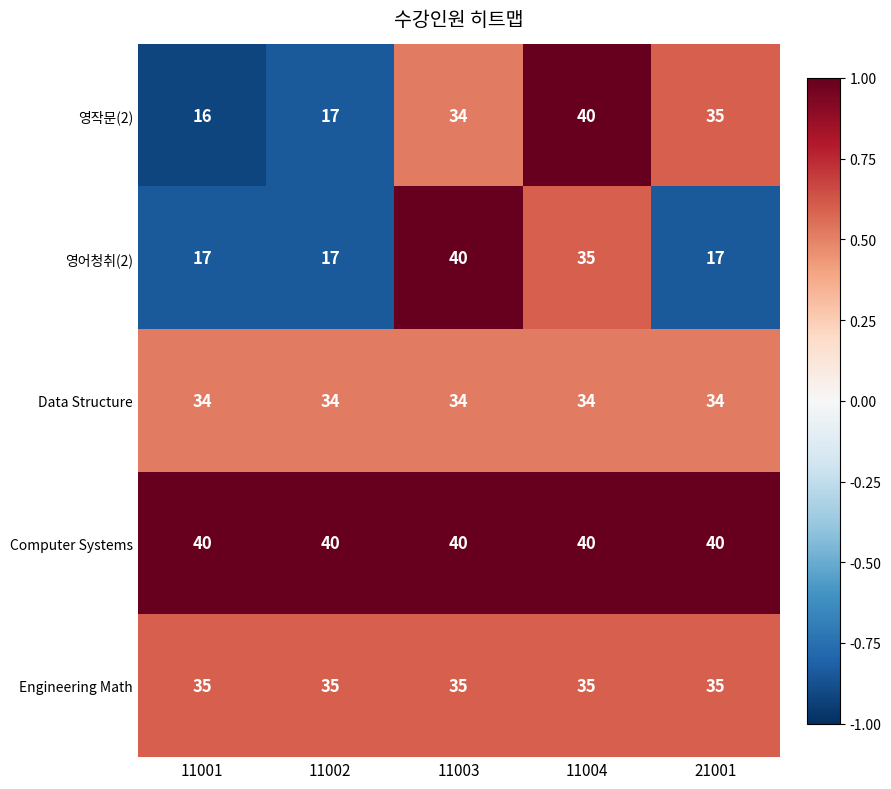

How many distinct data groups are displayed?

5